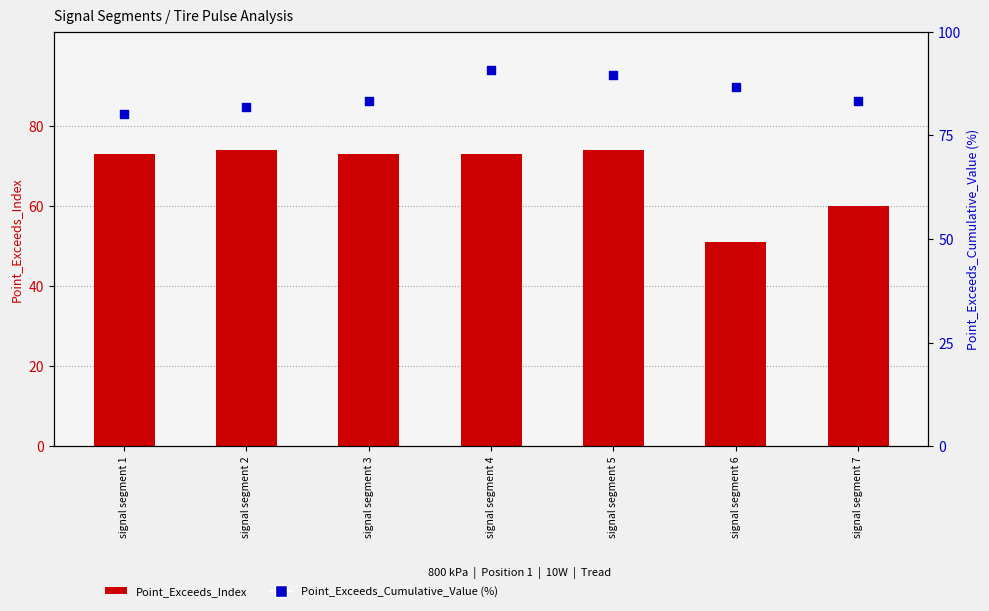

Is the value of Point_Exceeds_Cumulative_Value (%) at signal segment 6 greater than the value of Point_Exceeds_Index at signal segment 2?

Yes